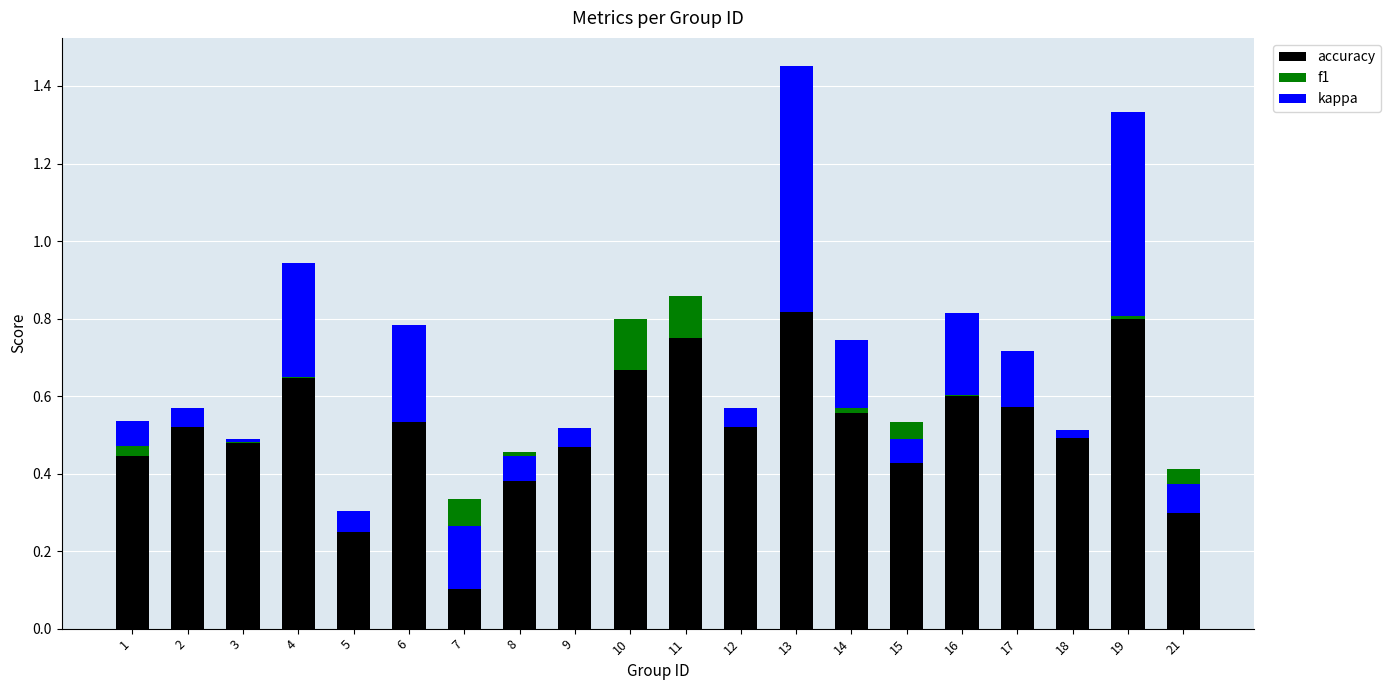

The f1 series shows 0.0 at 1. True or false?

False